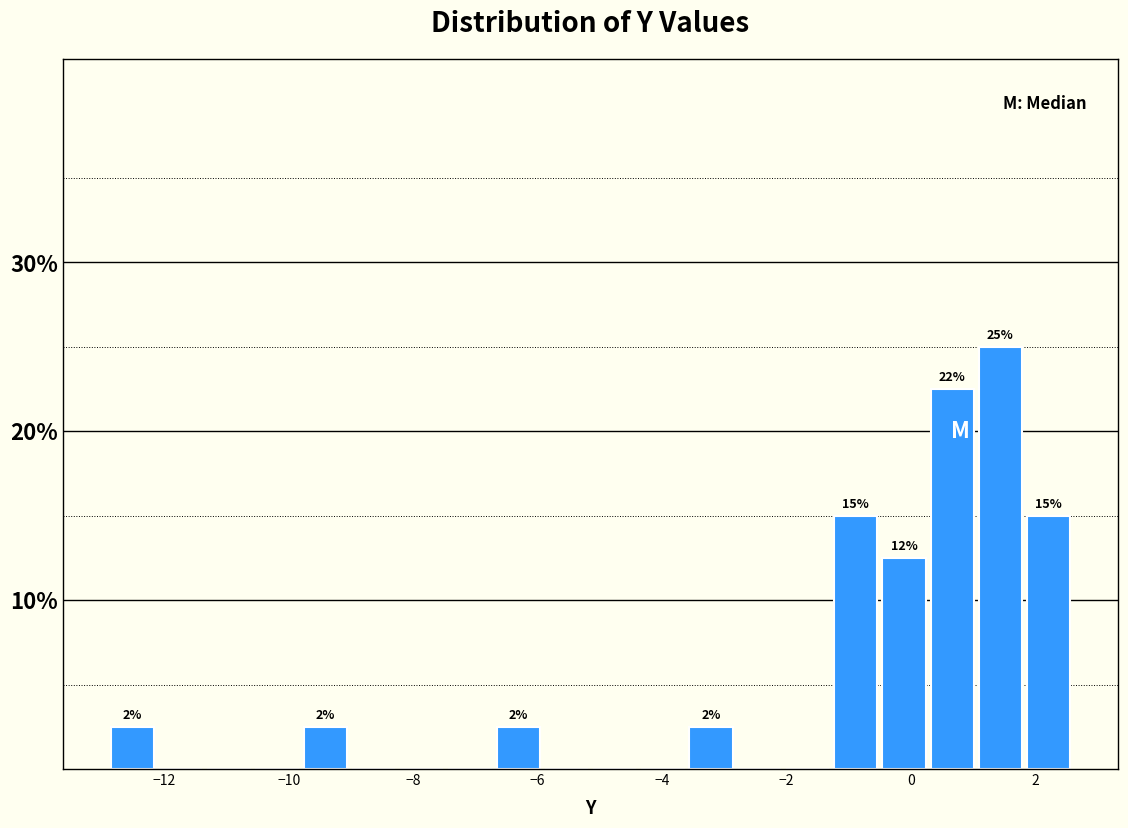

Around what value on the x-axis is the tallest bar? Give the approximate position of its centre, as read against the axis.

1.4